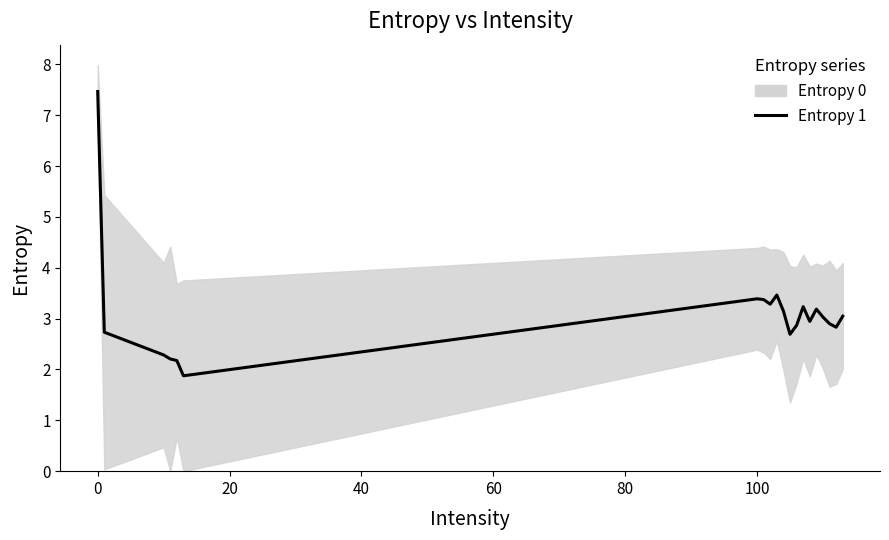

What is the value of the 11th point from the left?

3.1